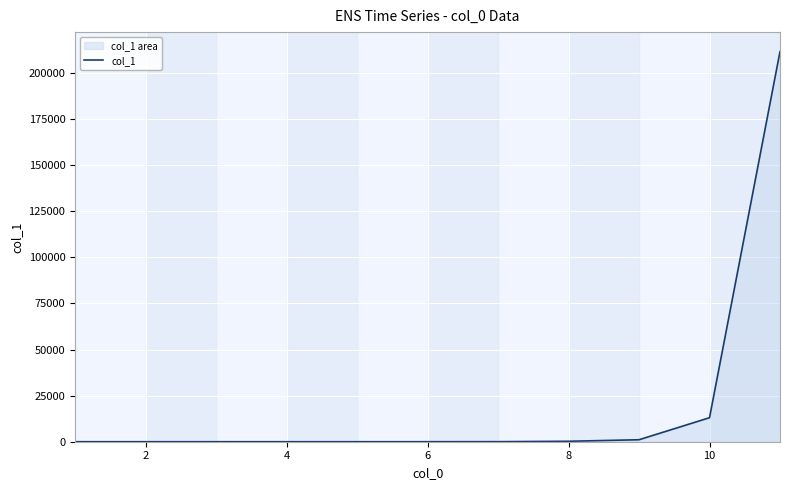

What is the greatest value displayed?

211639